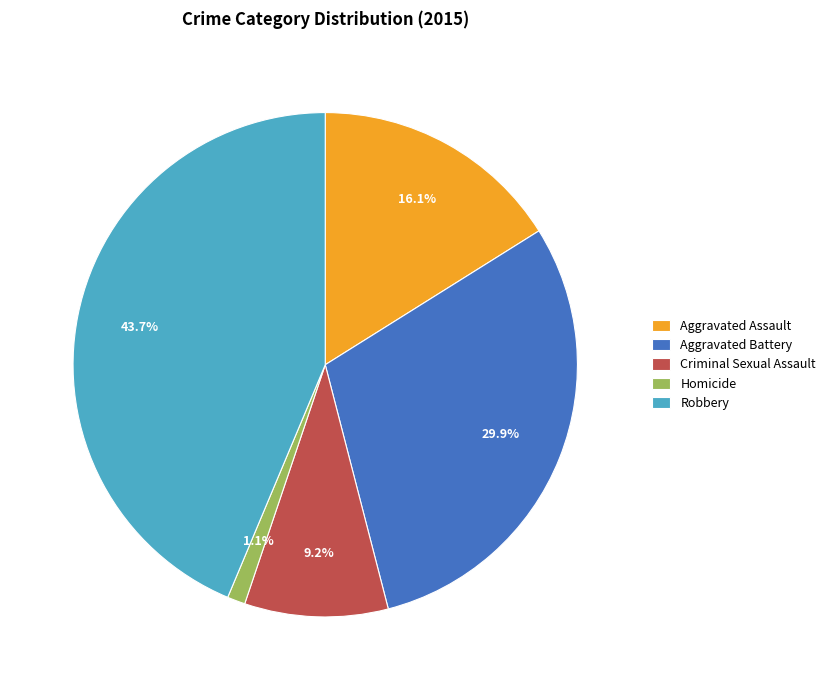

Does any single category account for the majority?

No